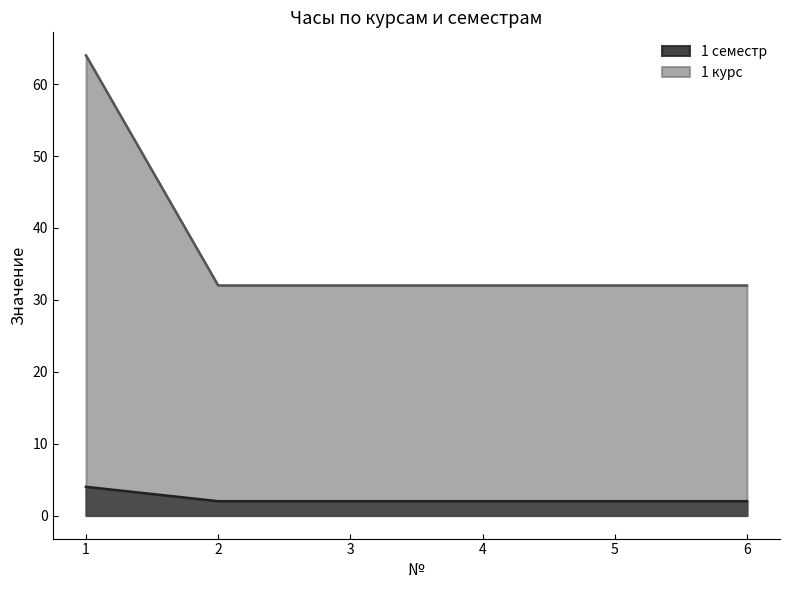

Does the chart have visible grid lines?

No